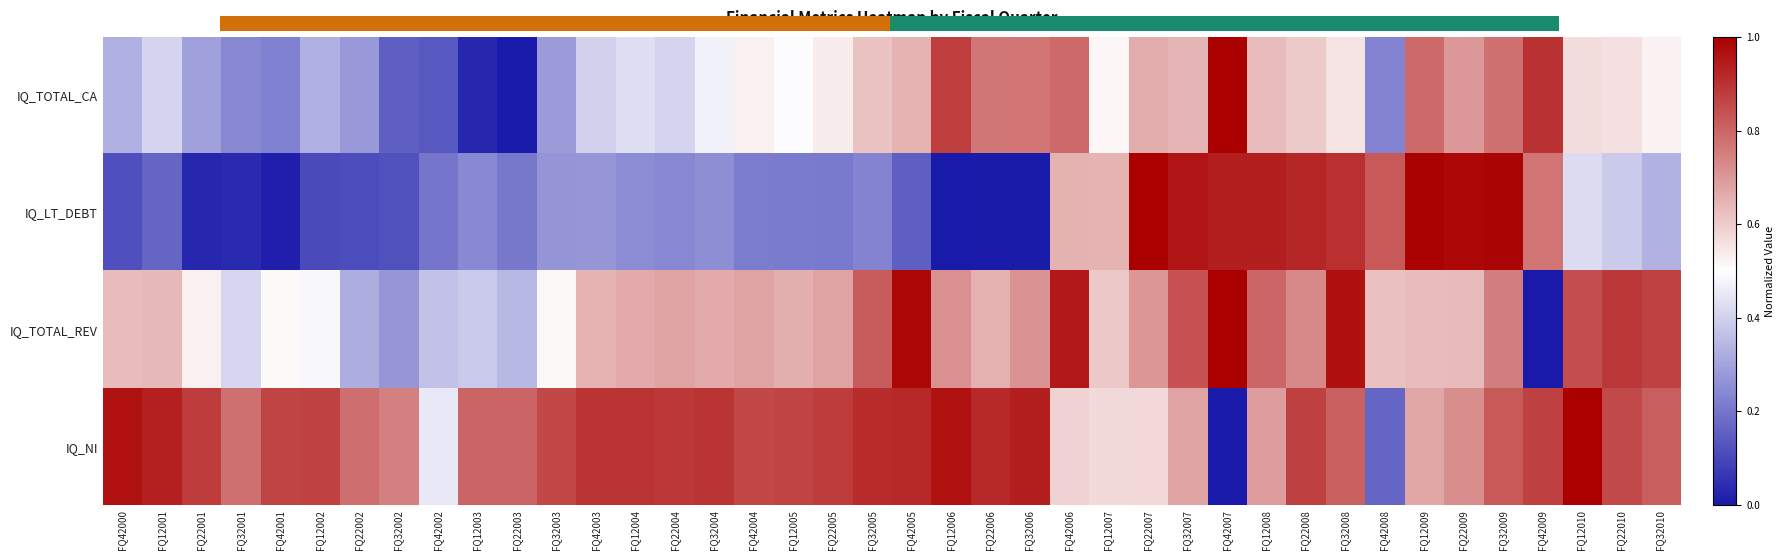

What is the difference between the second highest and second lowest values in the IQ_LT_DEBT series?

1.0